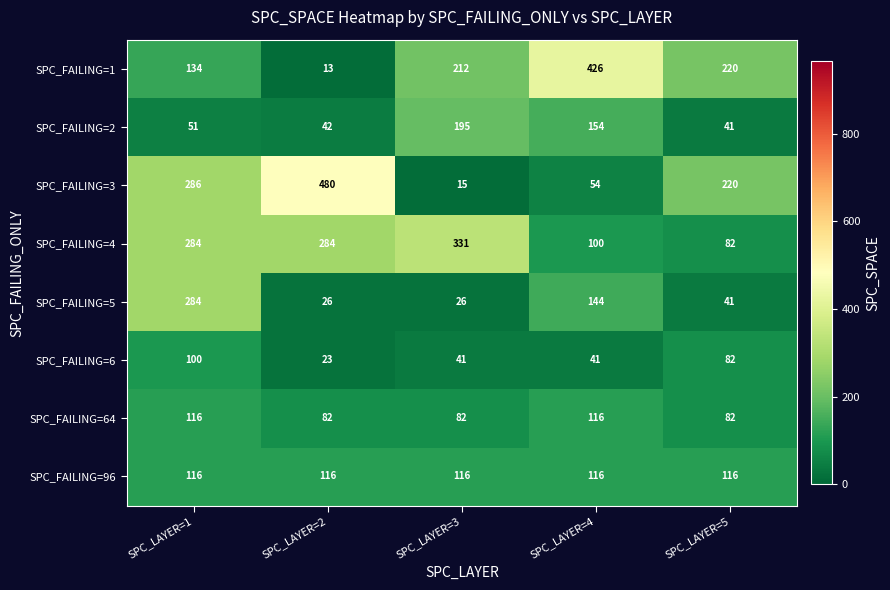

Rank the categories by SPC_FAILING=1 value from lowest to highest.

SPC_LAYER=2, SPC_LAYER=1, SPC_LAYER=3, SPC_LAYER=5, SPC_LAYER=4